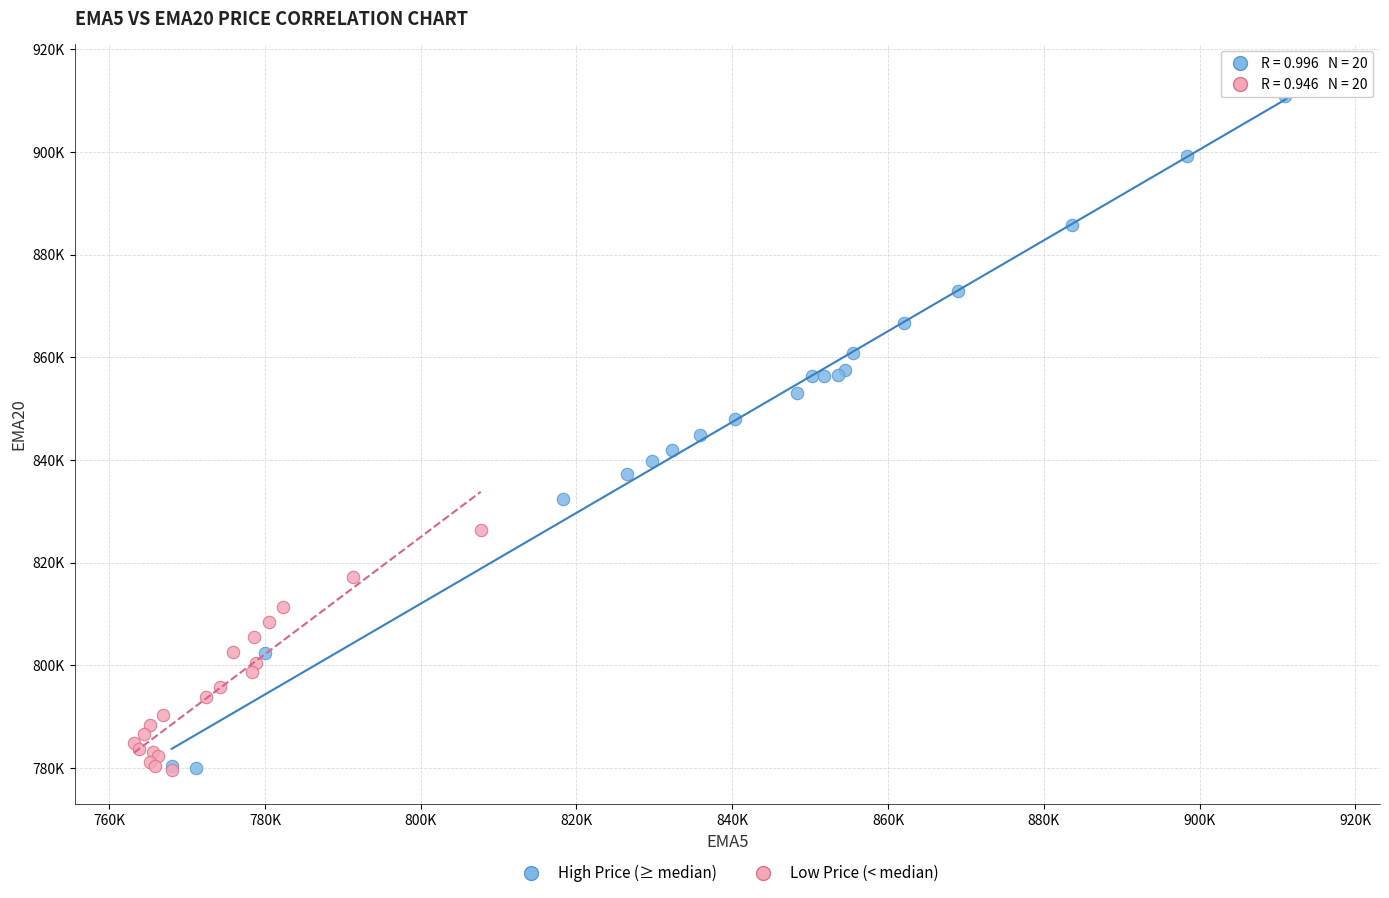

Which series has the widest spread of Y values?

High Price (≥ median)